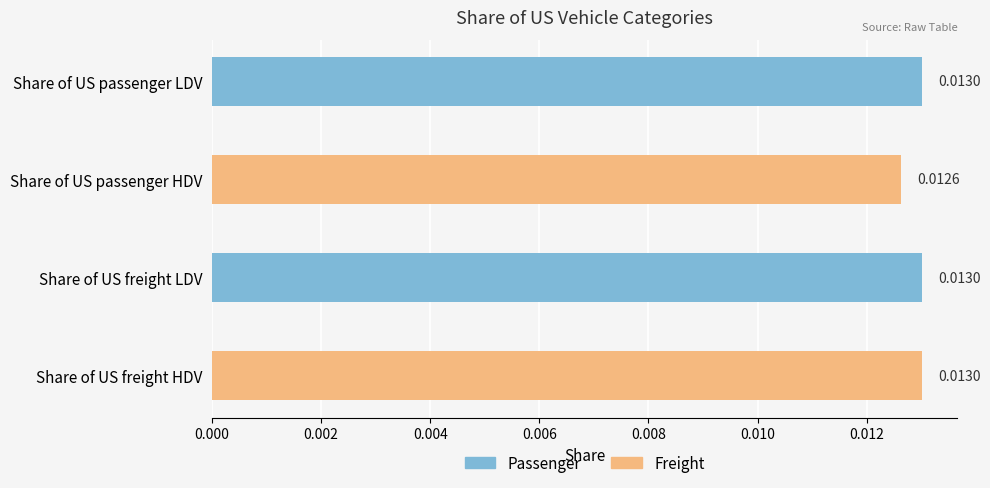

What is the label of the 1st bar from the top?

Share of US passenger LDV